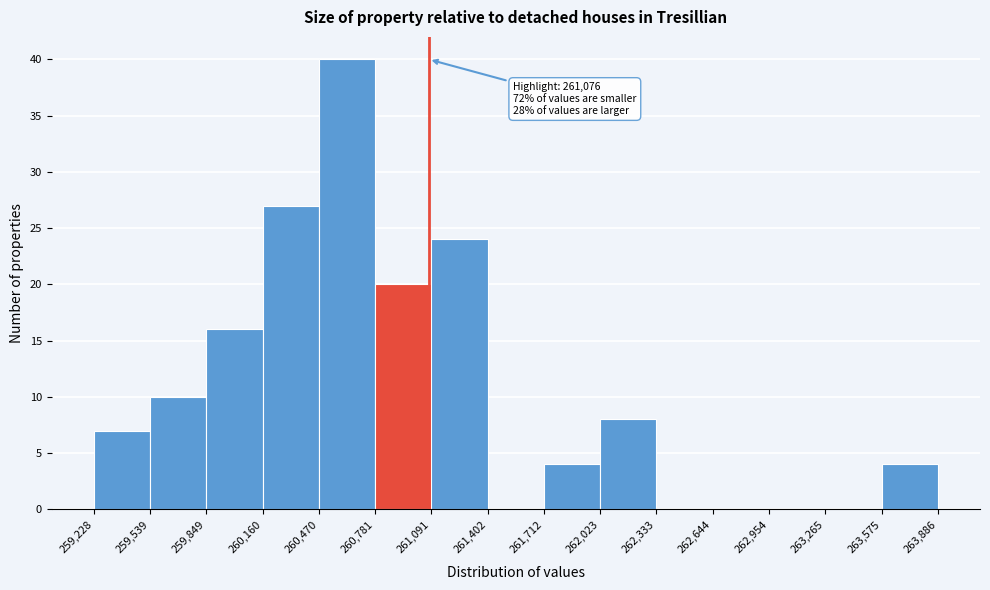

Over which range of the x-axis is the bar tallest?

260,470 to 260,781